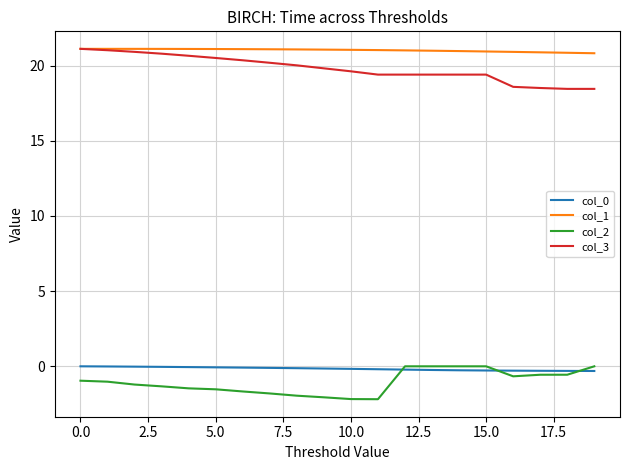

At how many categories does at least one series exceed 12?

20